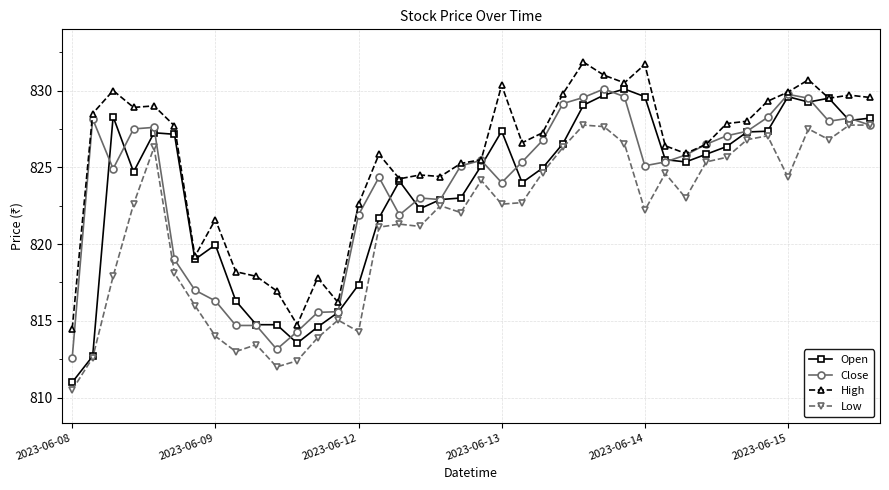

True or false: High has more than 2 points higher than both neighbors.

True